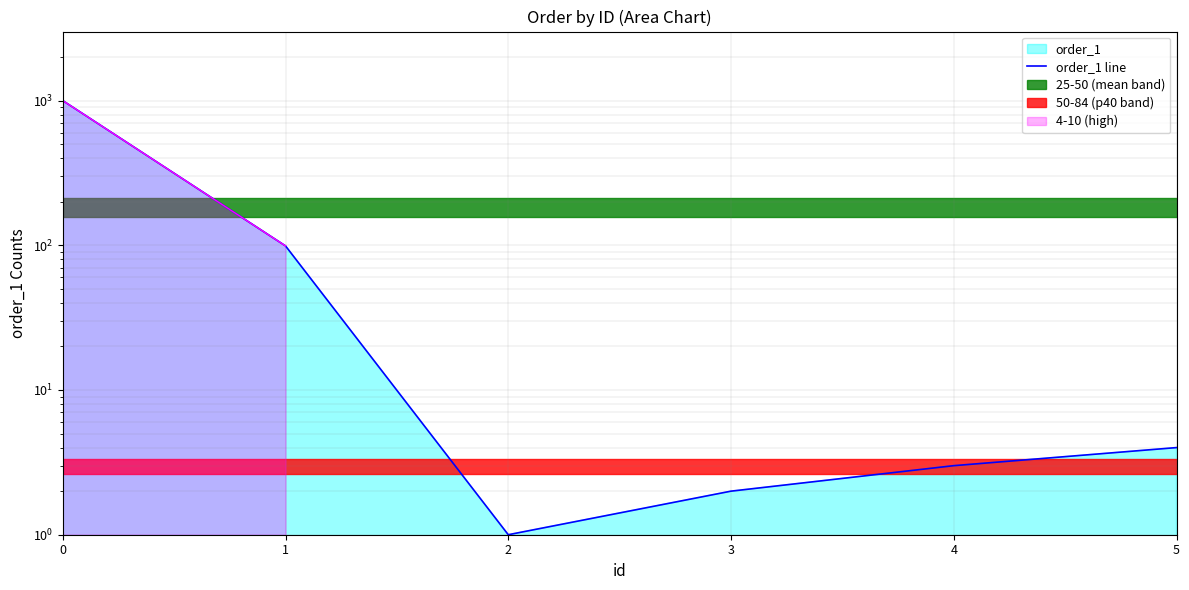

Reading right to left, extract all data points from this chart.

4	3	2	1	99	999